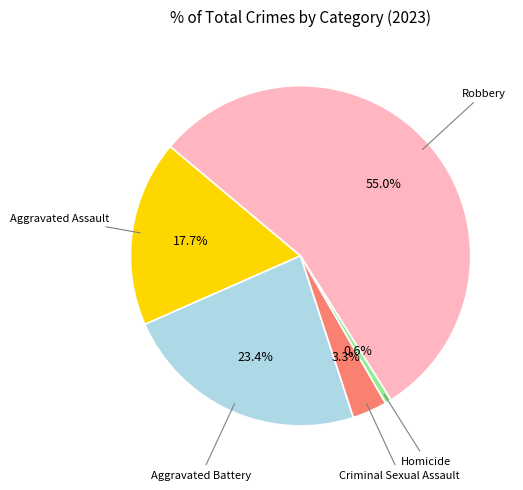

Does any single category account for the majority?

Yes